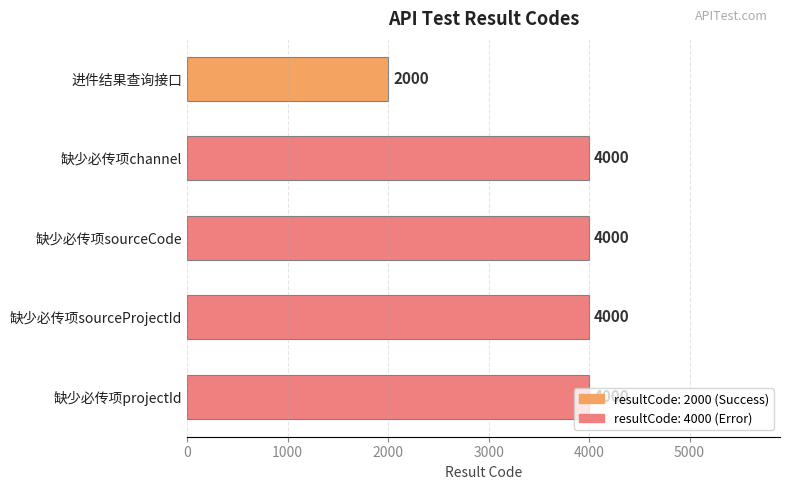

What is the label of the 1st bar from the top?

进件结果查询接口